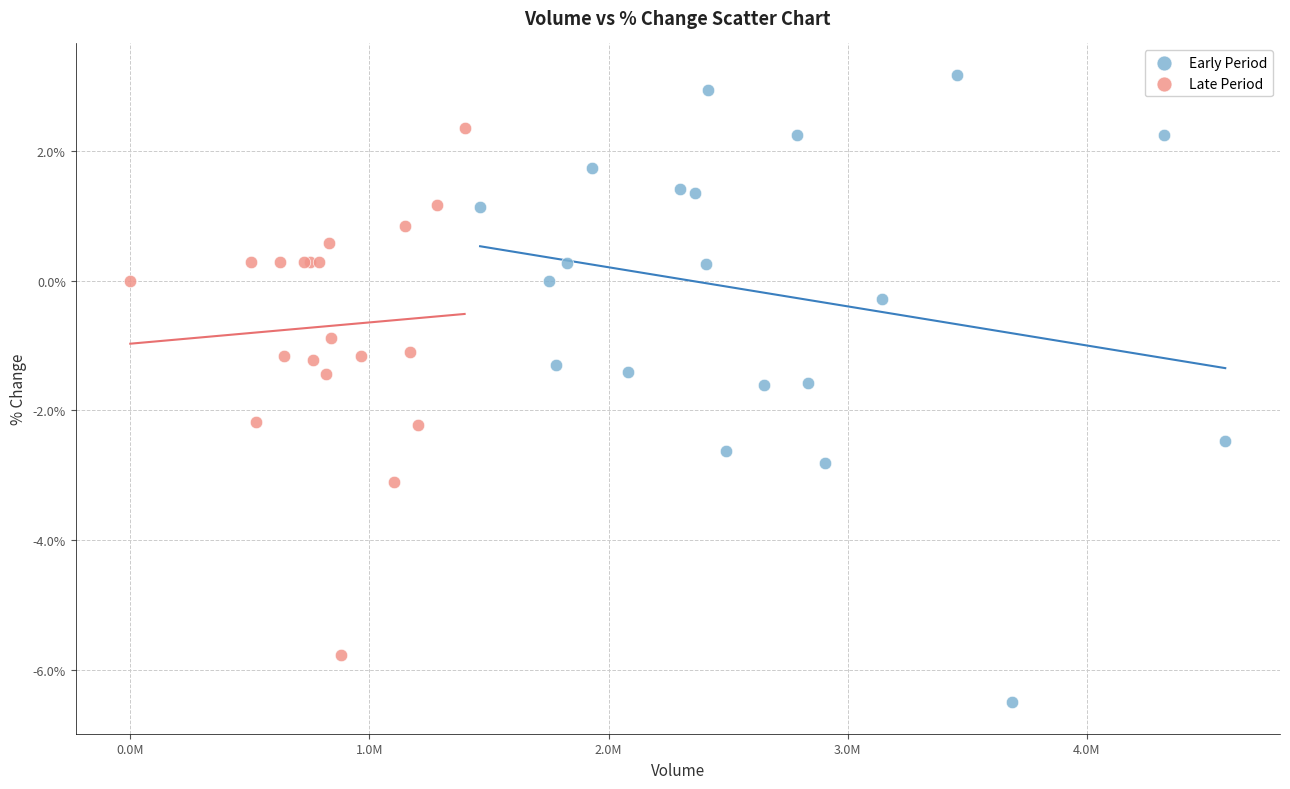

Which series contains the highest Y value?

Early Period